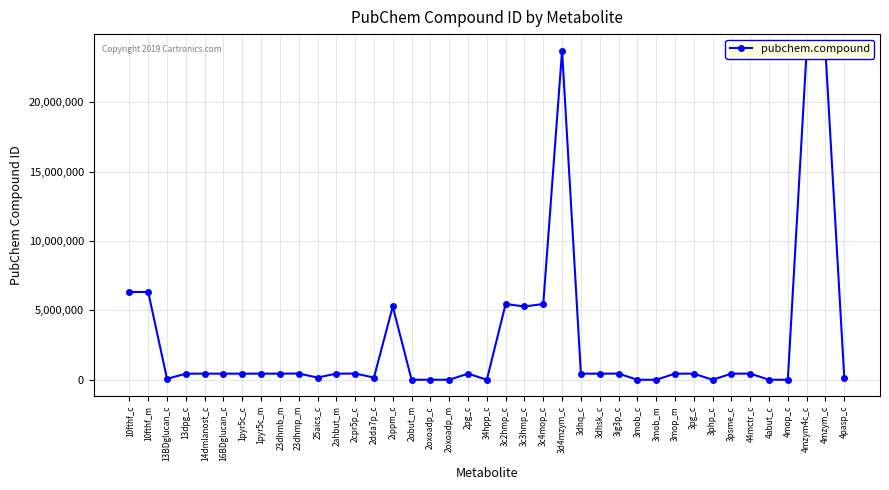

True or false: the data has more than 0 interior local peaks.

True